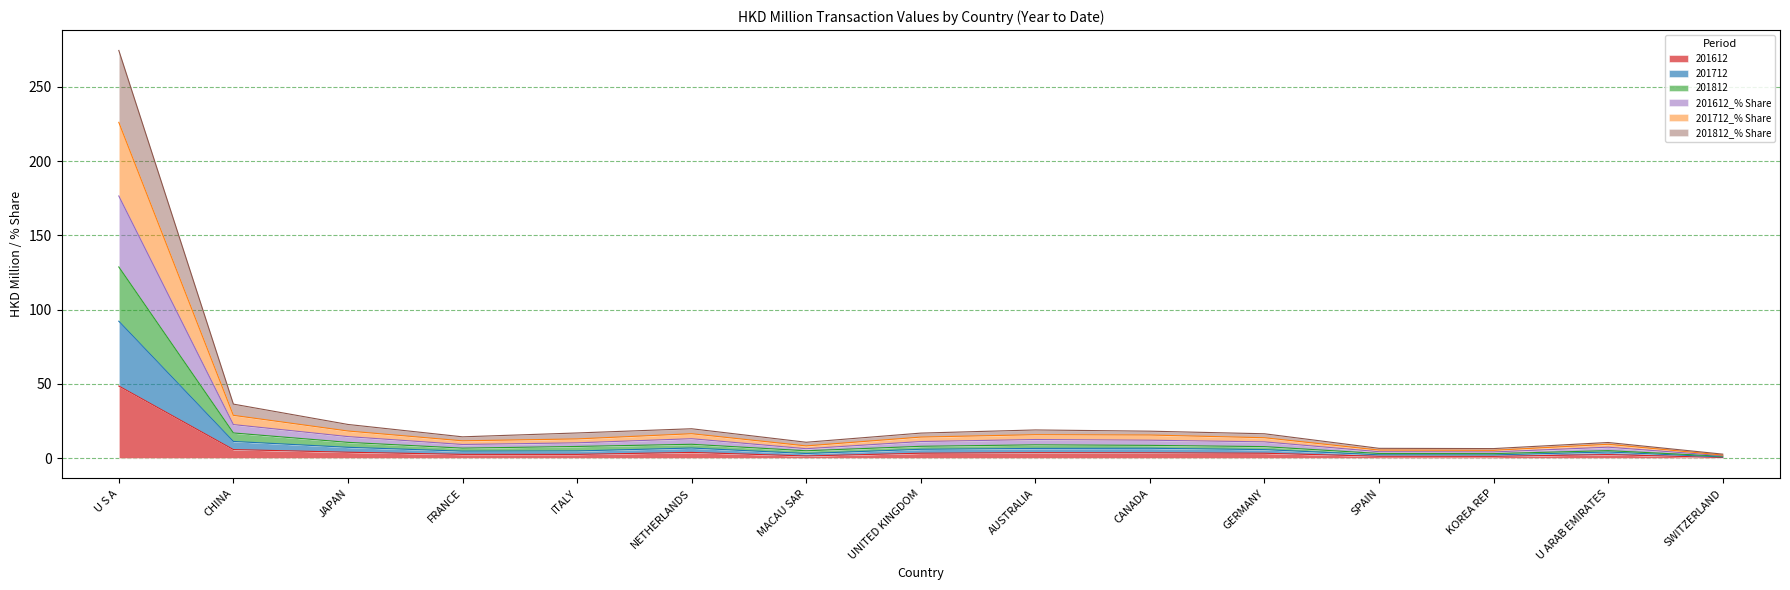

Where is the first local minimum for 201612_% Share?

FRANCE